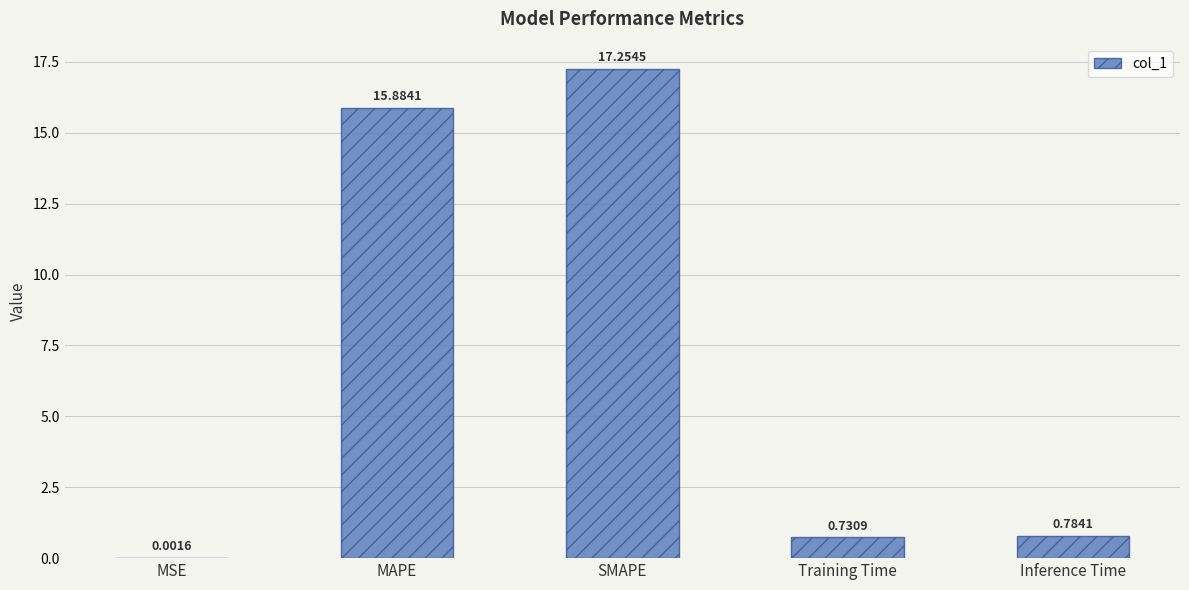

Between MAPE and Inference Time, which is larger?

MAPE